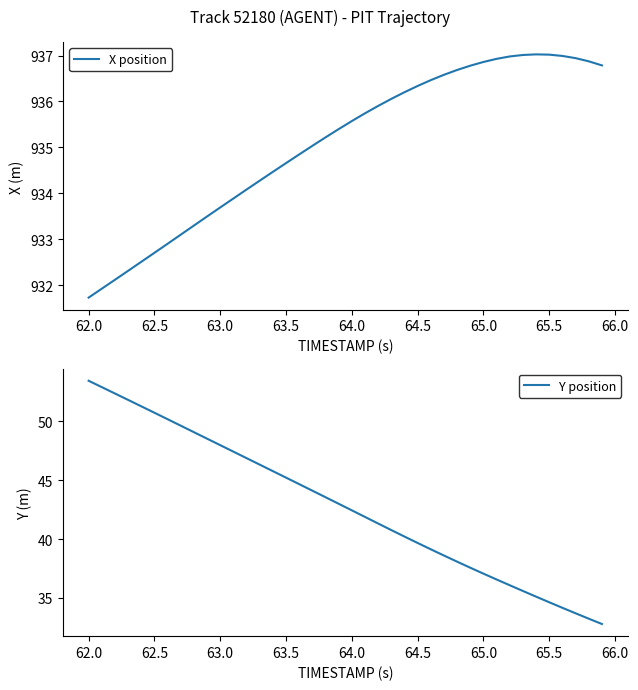

The Y position series shows 20.3 at 64.0. True or false?

False